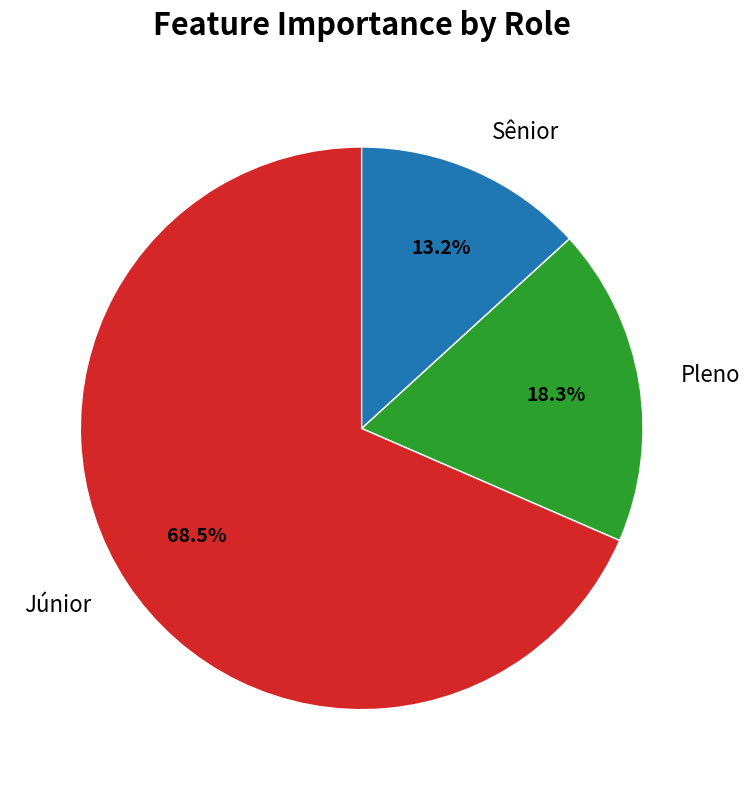

To the nearest percent, what is the difference between the largest and smallest slice percentages?

55%